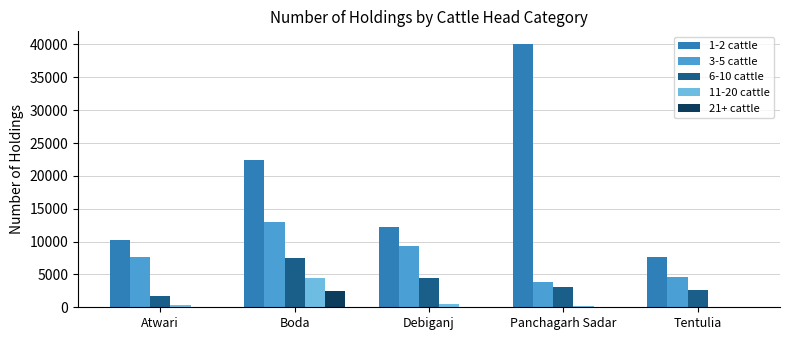

At which label does 6-10 cattle reach its peak?

Boda